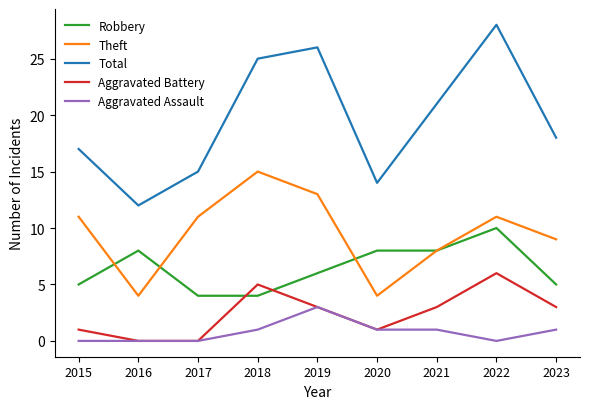

True or false: Aggravated Battery has a value of 1 at 2023.

False